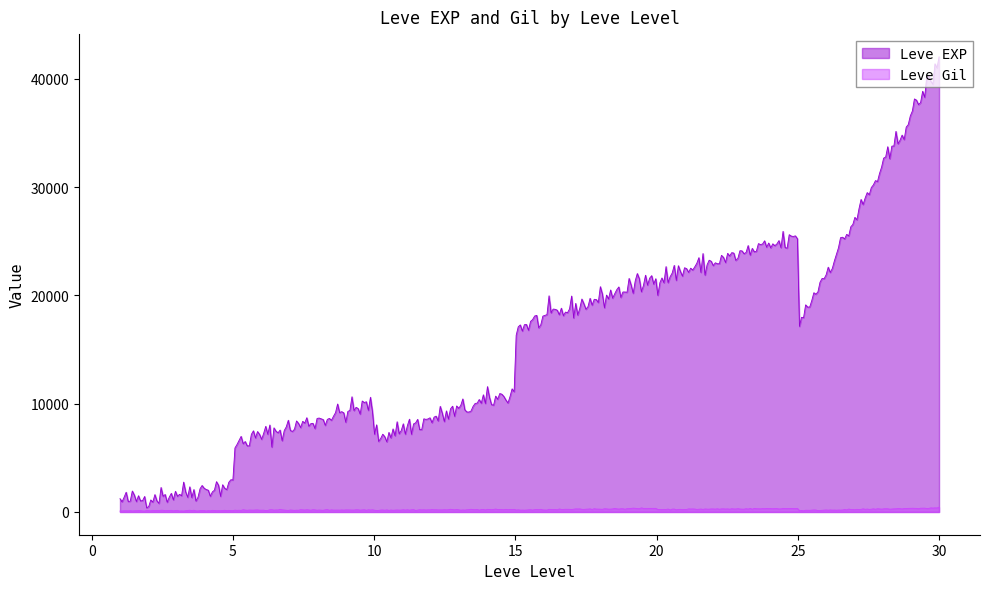

True or false: Leve EXP and Leve Gil intersect in this chart.

False